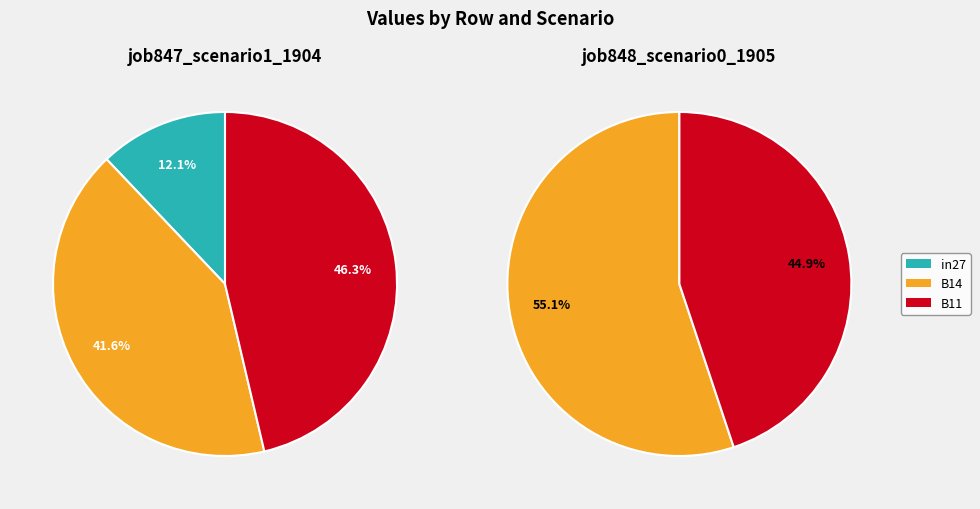

What percentage is the values_1904 slice, to the nearest percent?

12%